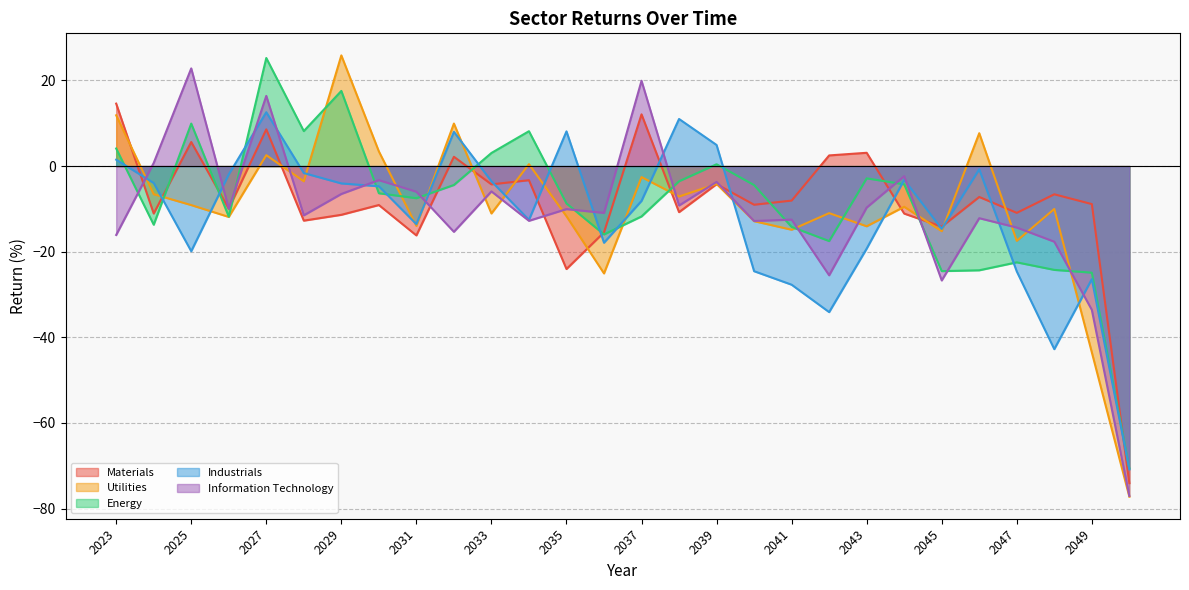

At how many categories does at least one series exceed -28?

27